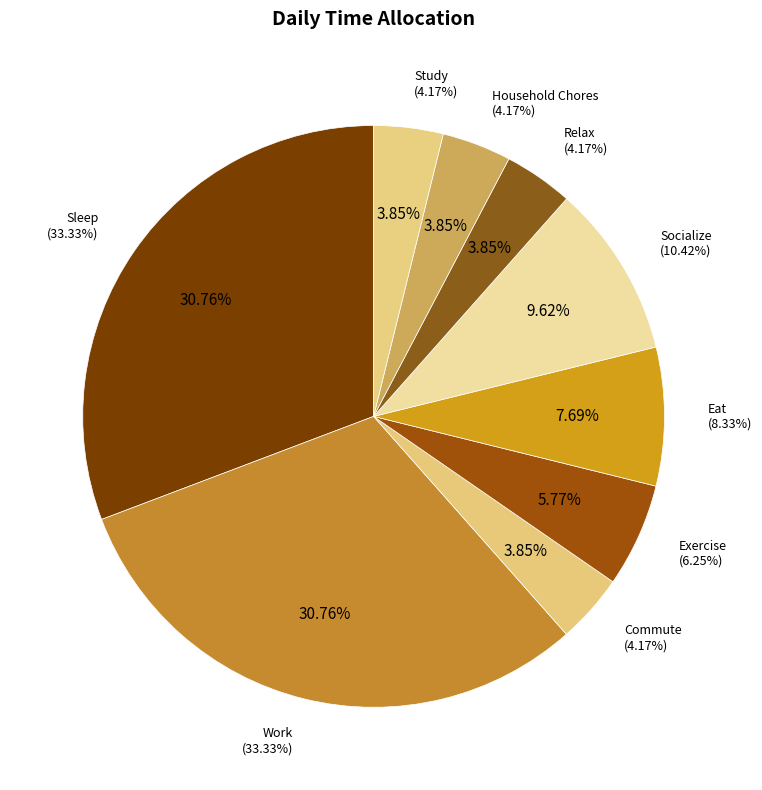

What percentage is the Relax slice, to the nearest percent?

4%